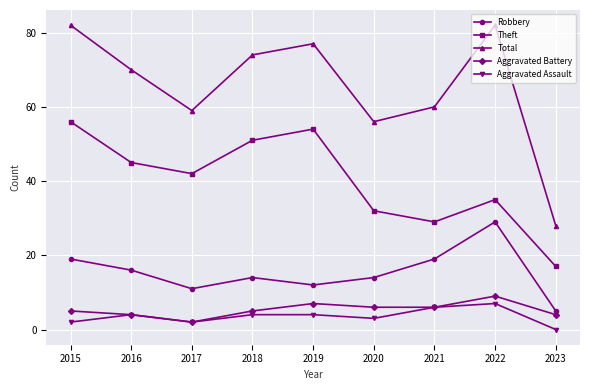

Reading right to left, transcribe all the data shown in this chart.

Robbery: 2023=5	2022=29	2021=19	2020=14	2019=12	2018=14	2017=11	2016=16	2015=19
Theft: 2023=17	2022=35	2021=29	2020=32	2019=54	2018=51	2017=42	2016=45	2015=56
Total: 2023=28	2022=82	2021=60	2020=56	2019=77	2018=74	2017=59	2016=70	2015=82
Aggravated Battery: 2023=4	2022=9	2021=6	2020=6	2019=7	2018=5	2017=2	2016=4	2015=5
Aggravated Assault: 2023=0	2022=7	2021=6	2020=3	2019=4	2018=4	2017=2	2016=4	2015=2